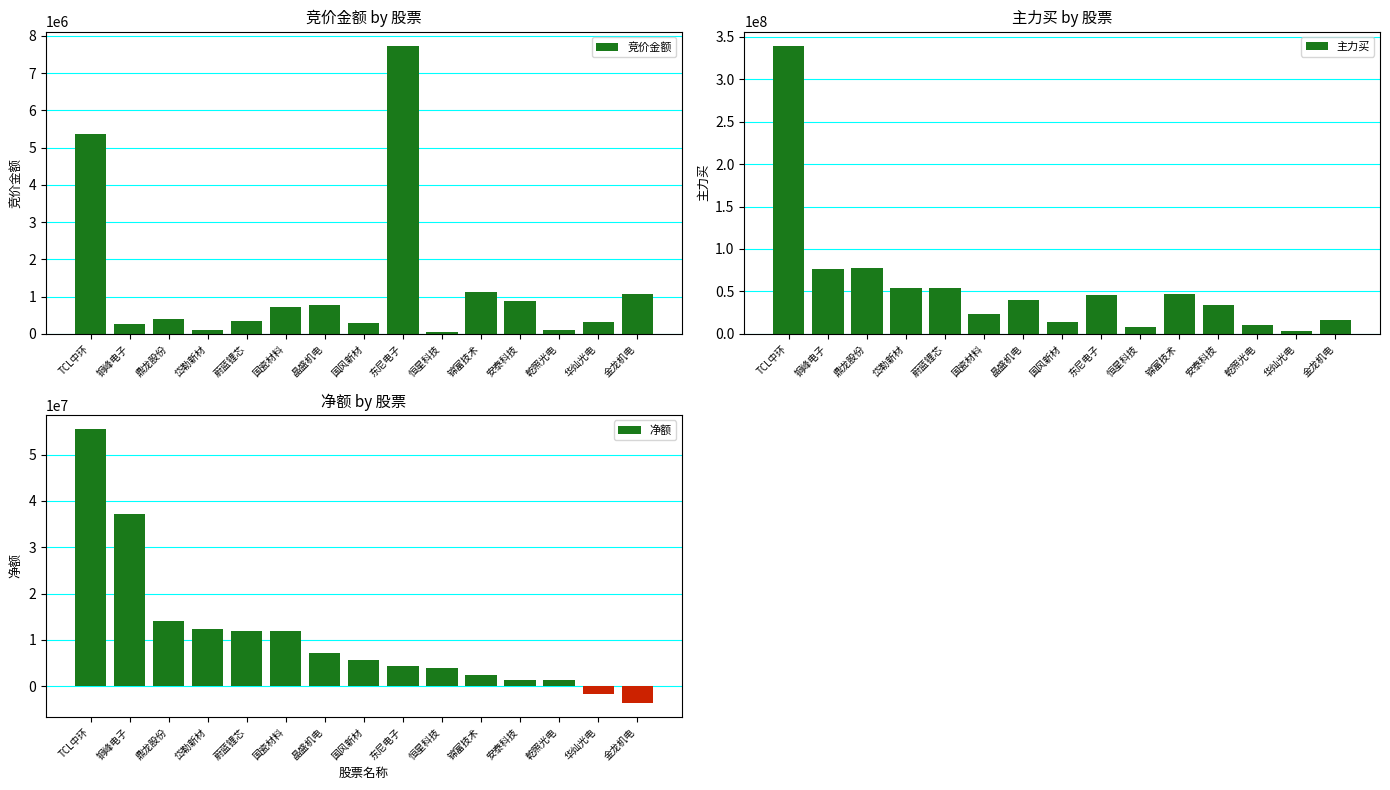

What is the label of the 9th bar from the right?

晶盛机电